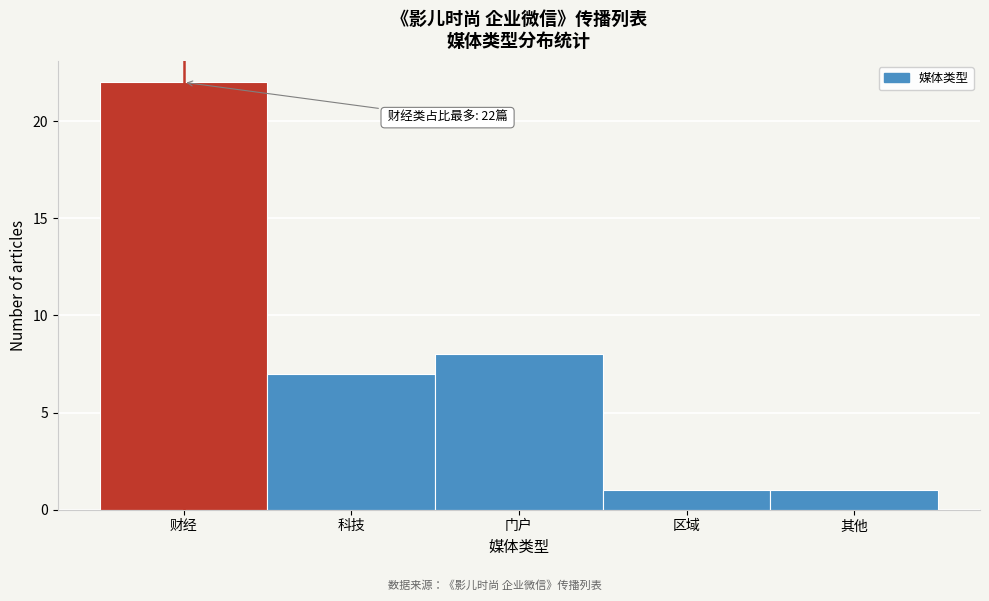

Reading right to left, extract all data points from this chart.

1	1	8	7	22